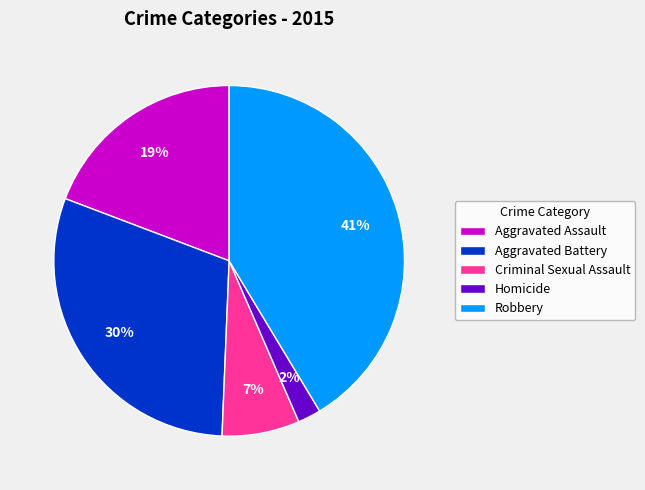

Which slice is the largest?

Robbery